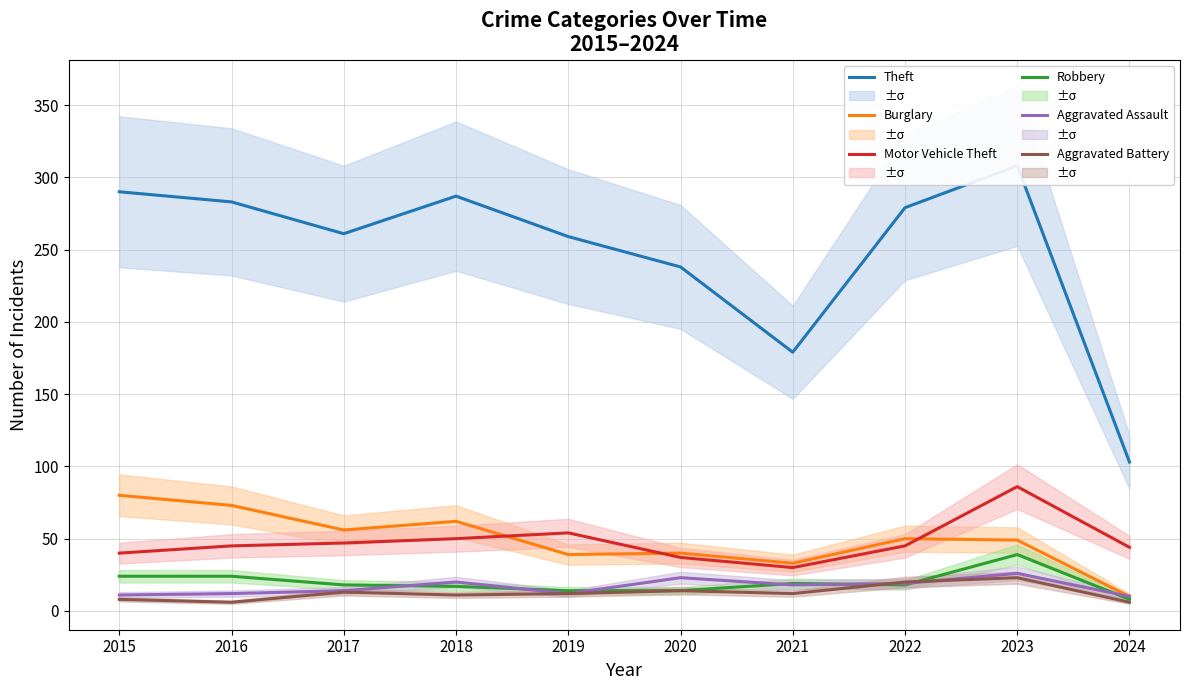

Reading right to left, what are all the values shown in this chart?

Theft: 103	308	279	179	238	259	287	261	283	290
Burglary: 10	49	50	33	40	39	62	56	73	80
Motor Vehicle Theft: 44	86	45	30	37	54	50	47	45	40
Robbery: 8	39	18	19	14	14	17	18	24	24
Aggravated Assault: 10	26	19	18	23	12	20	14	12	11
Aggravated Battery: 6	23	20	12	14	12	11	13	6	8